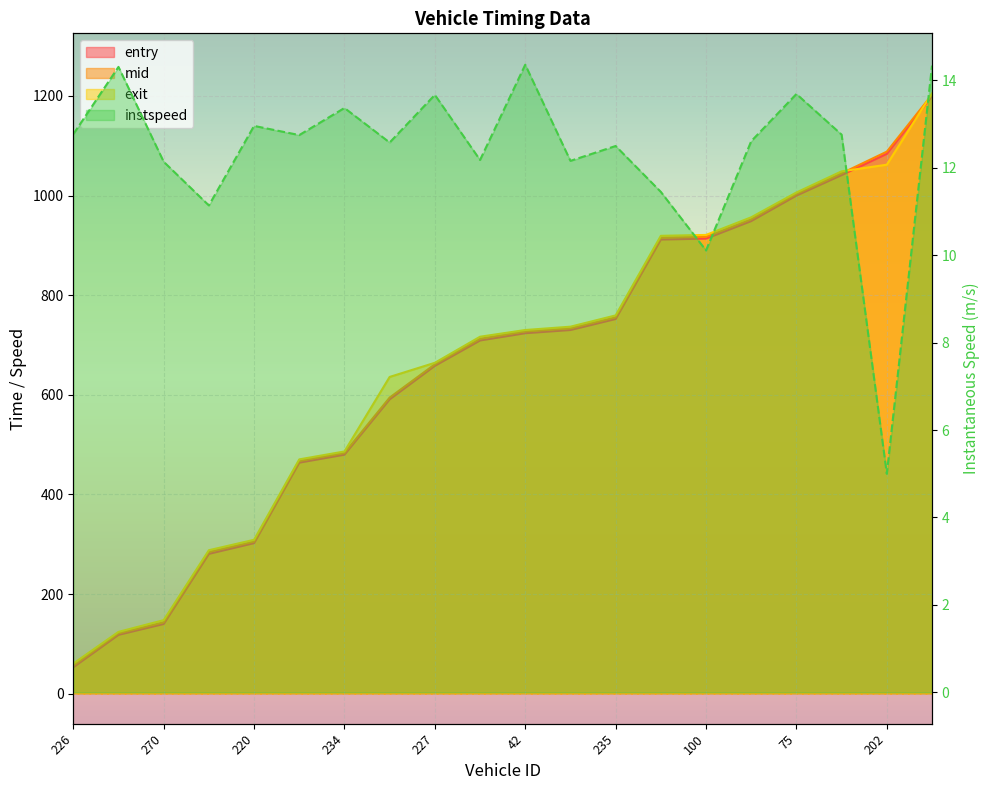

List the labels in order of entry value, largest first.

255, 202, 252, 75, 173, 100, 76, 235, 207, 42, 159, 227, 254, 234, 87, 220, 84, 270, 241, 226